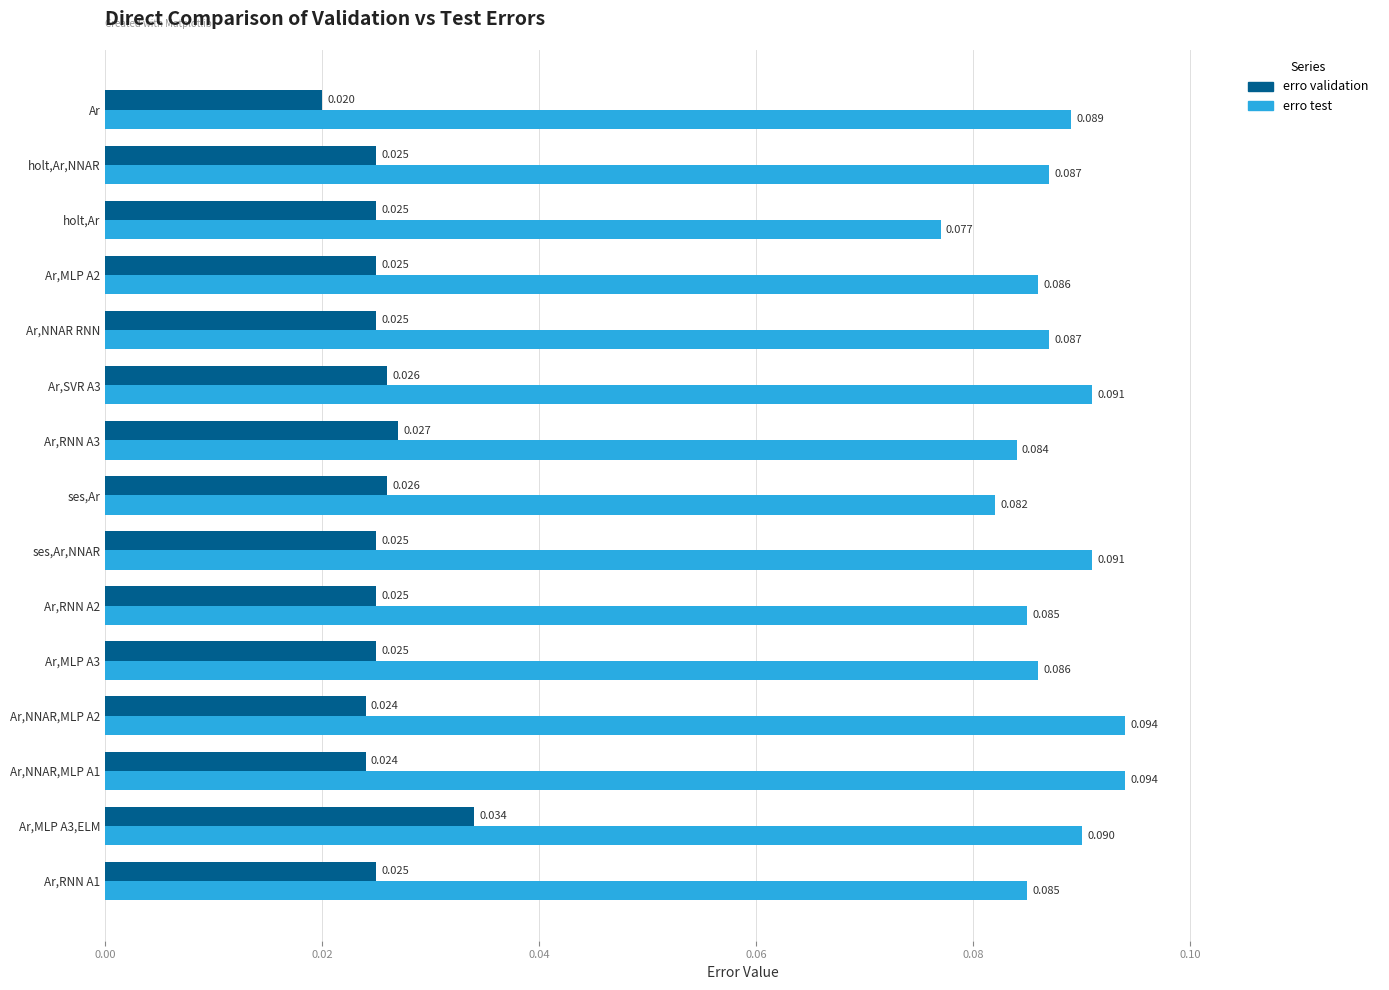

List the series in order of their overall mean, lowest first.

erro validation, erro test